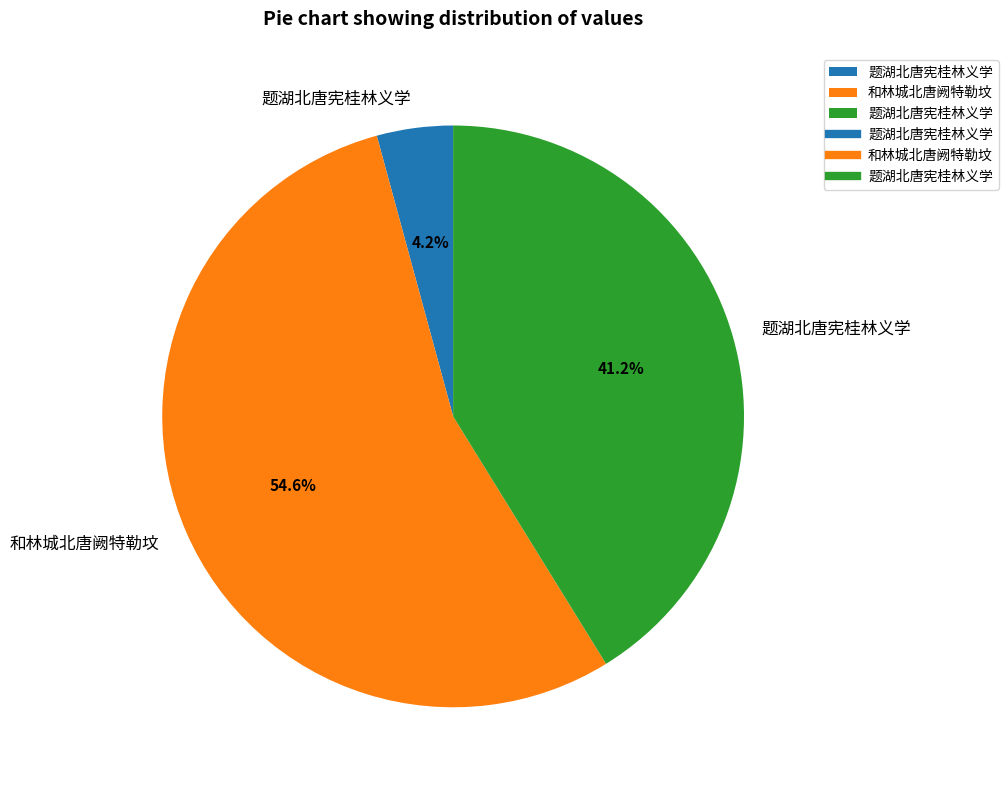

Is there a majority slice in this chart?

Yes